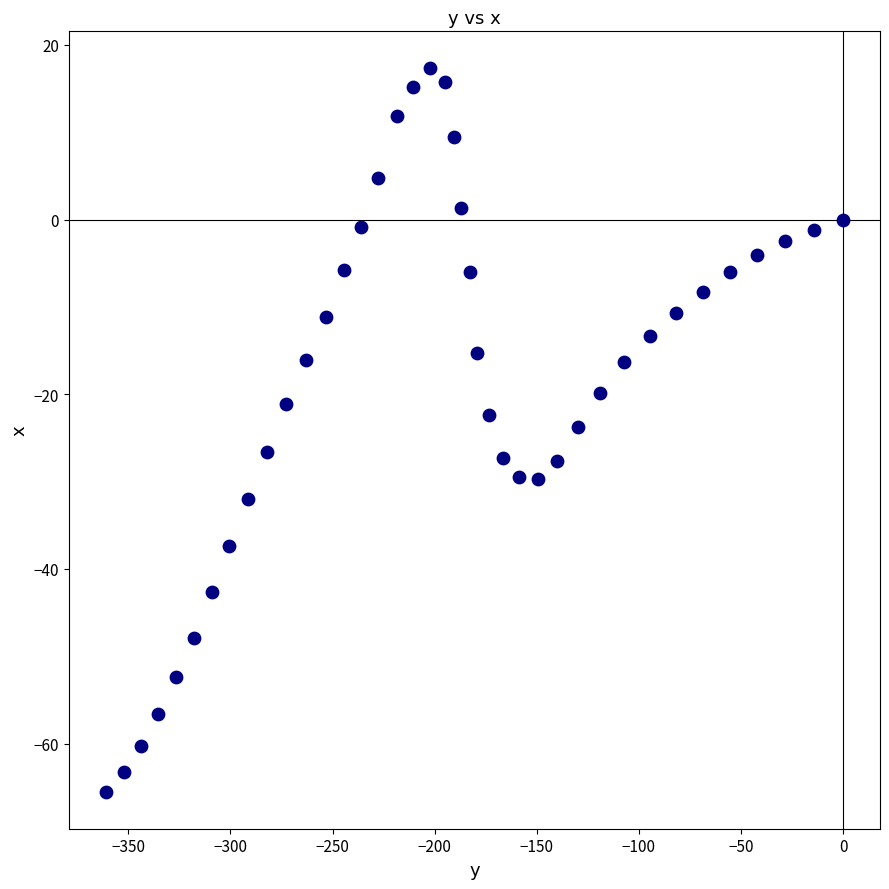

What is the range of Y values (max minus min)?

83.0